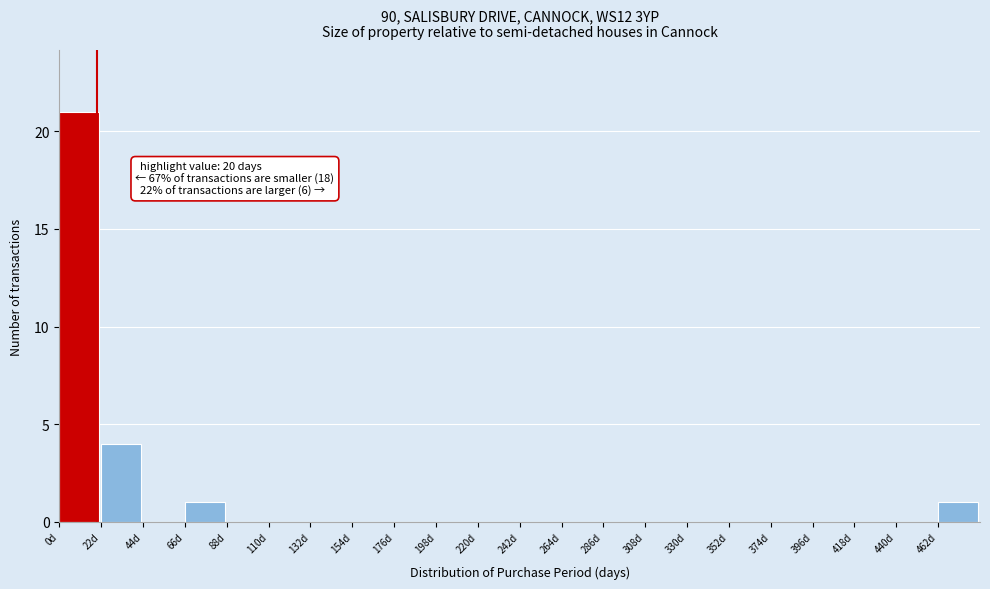

Over which range of the x-axis is the bar tallest?

0 to 22